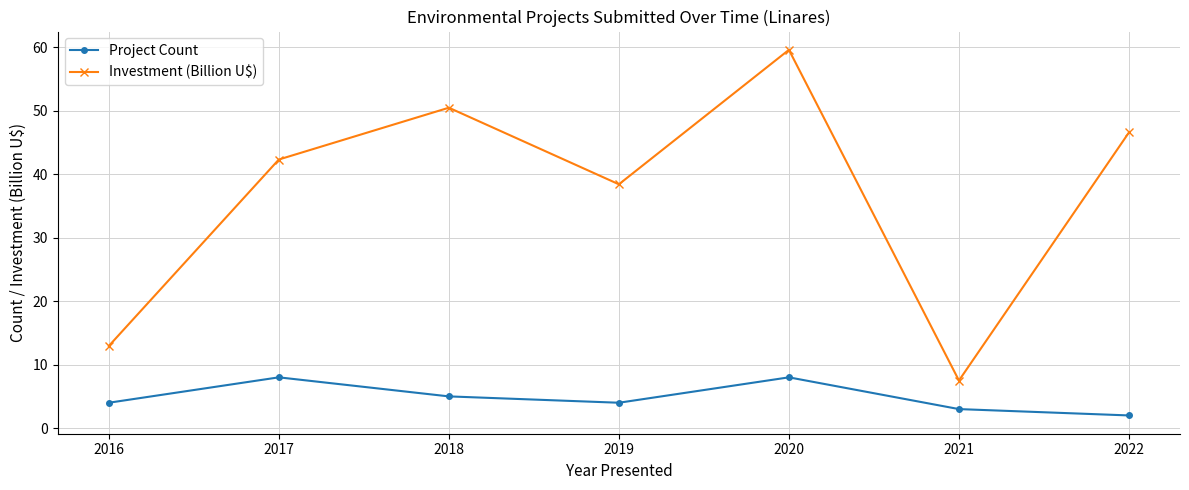

What are all the series names shown in the legend?

Project Count, Investment (Billion U$)